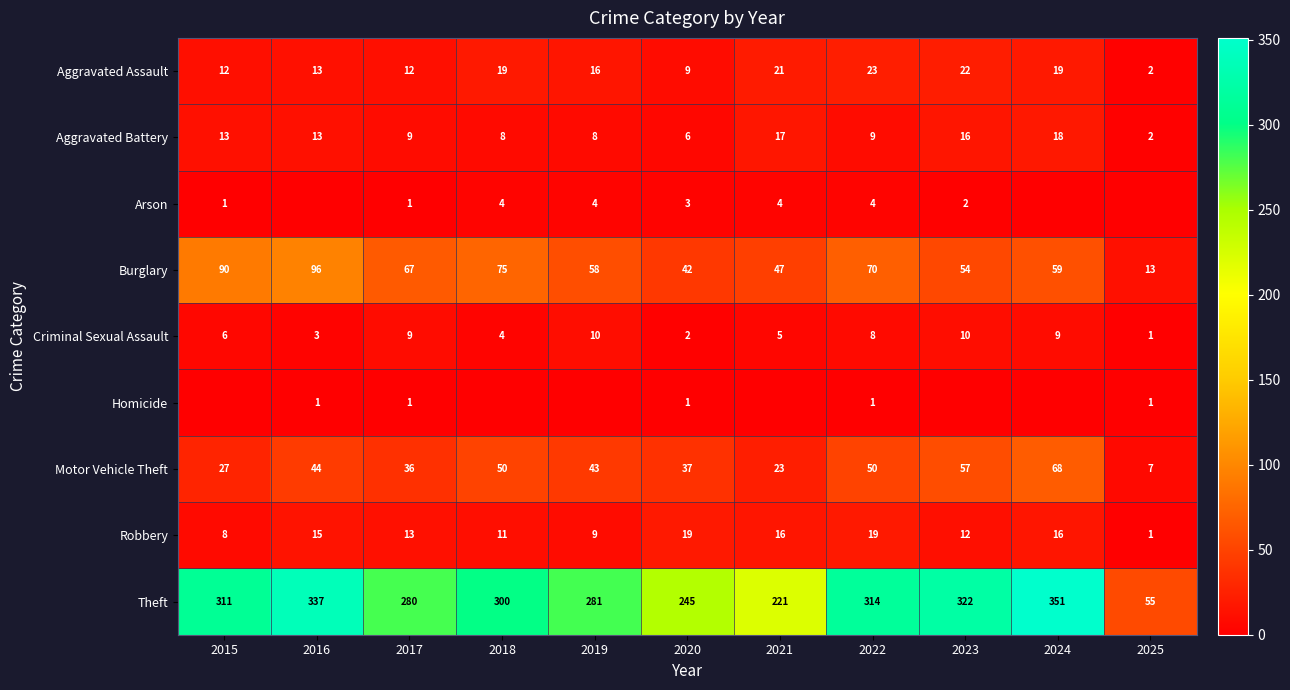

What is the sum of all Burglary values?

671